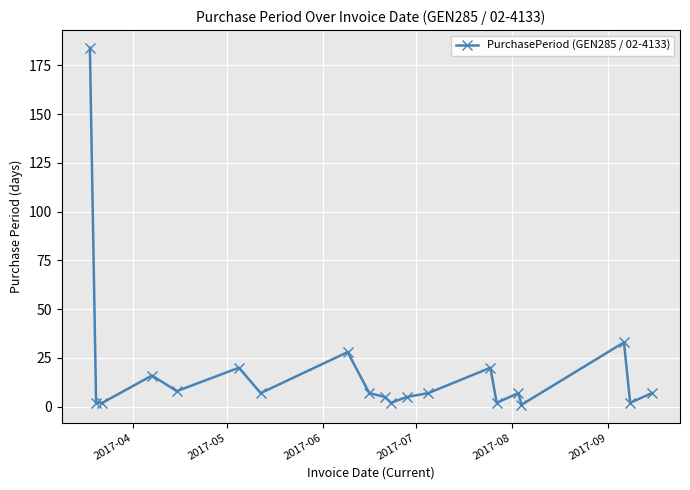

What is the greatest value displayed?

184